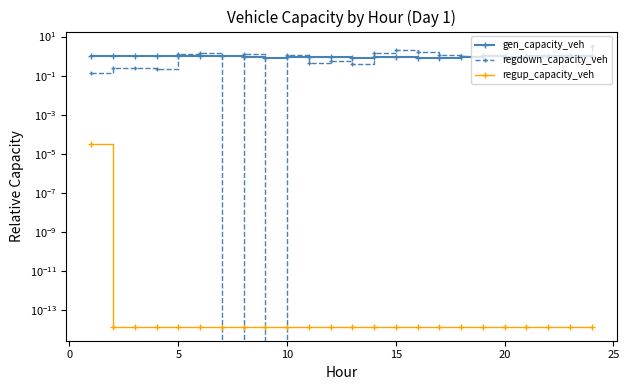

List the series in order of their peak value, lowest first.

regup_capacity_veh, gen_capacity_veh, regdown_capacity_veh